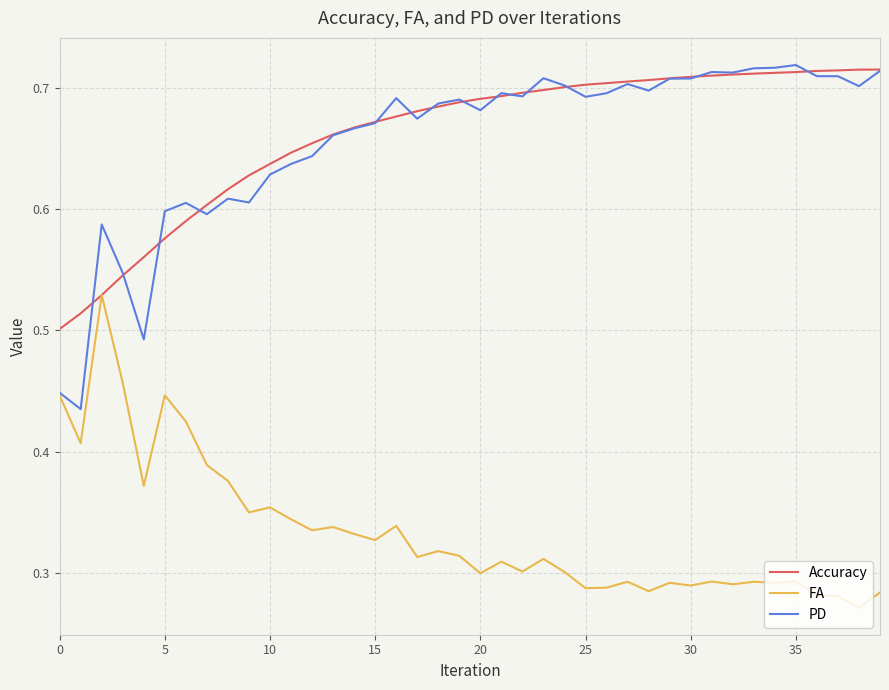

Which series has the widest spread of values?

PD